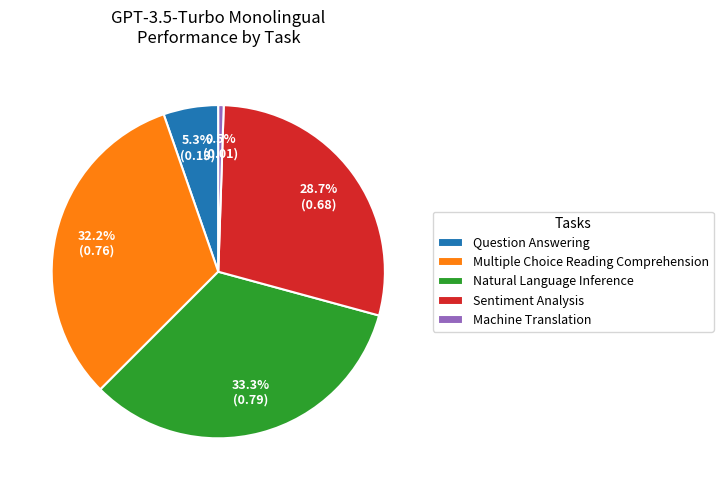

True or false: Question Answering accounts for 18% of the total.

False